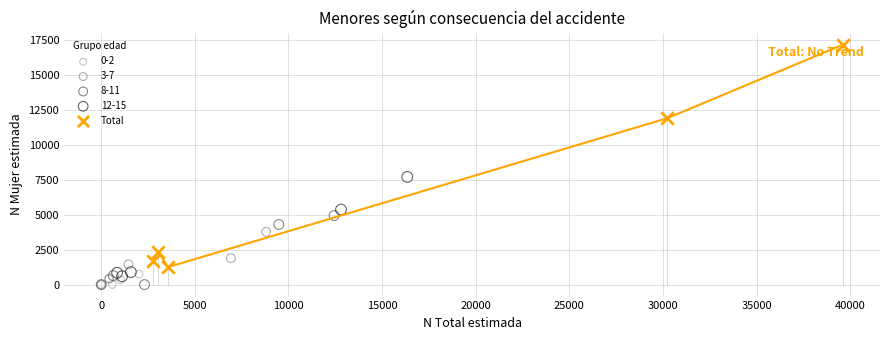

Which series contains the highest Y value?

Total